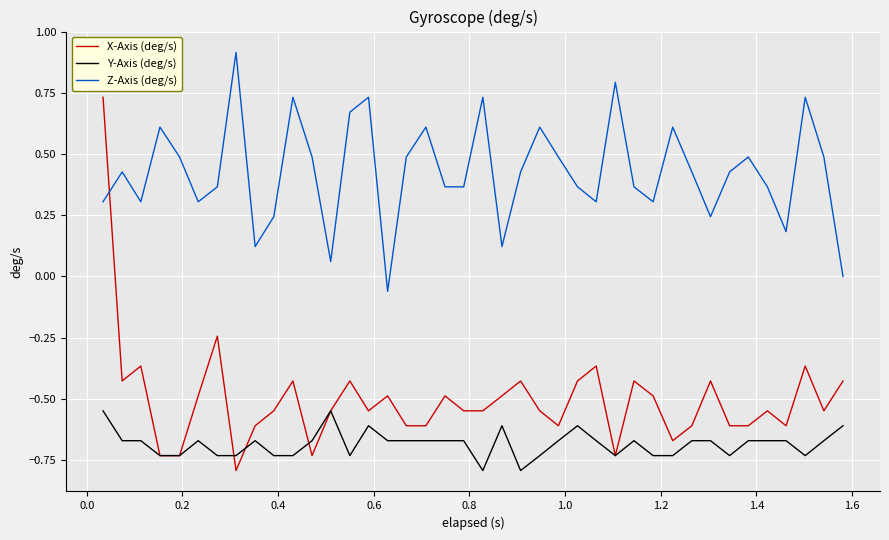

Which series has the widest spread of values?

X-Axis (deg/s)